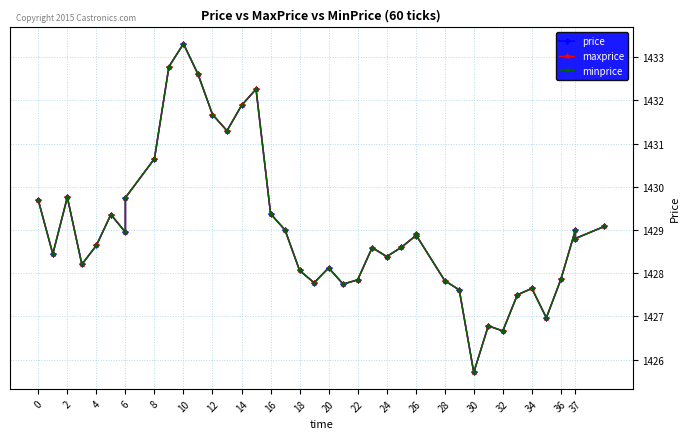

What are all the series names shown in the legend?

price, maxprice, minprice